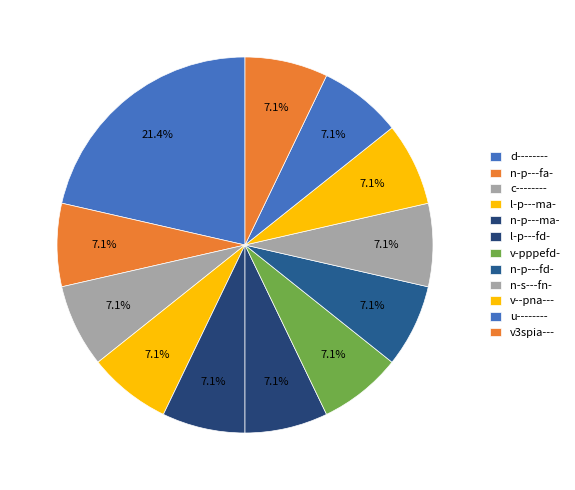

How many segments does this pie chart have?

12